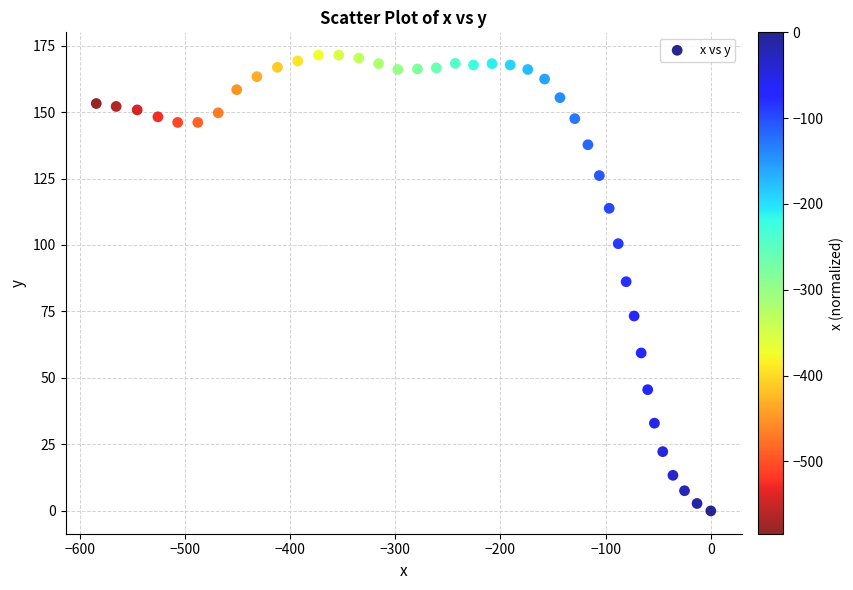

What is the range of Y values (max minus min)?

171.4